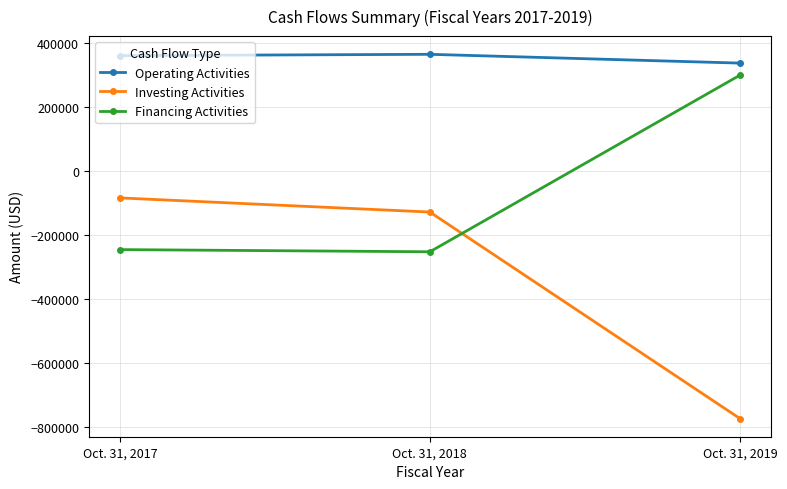

What is the value of the Operating Activities point at the 2nd from the left?

364805